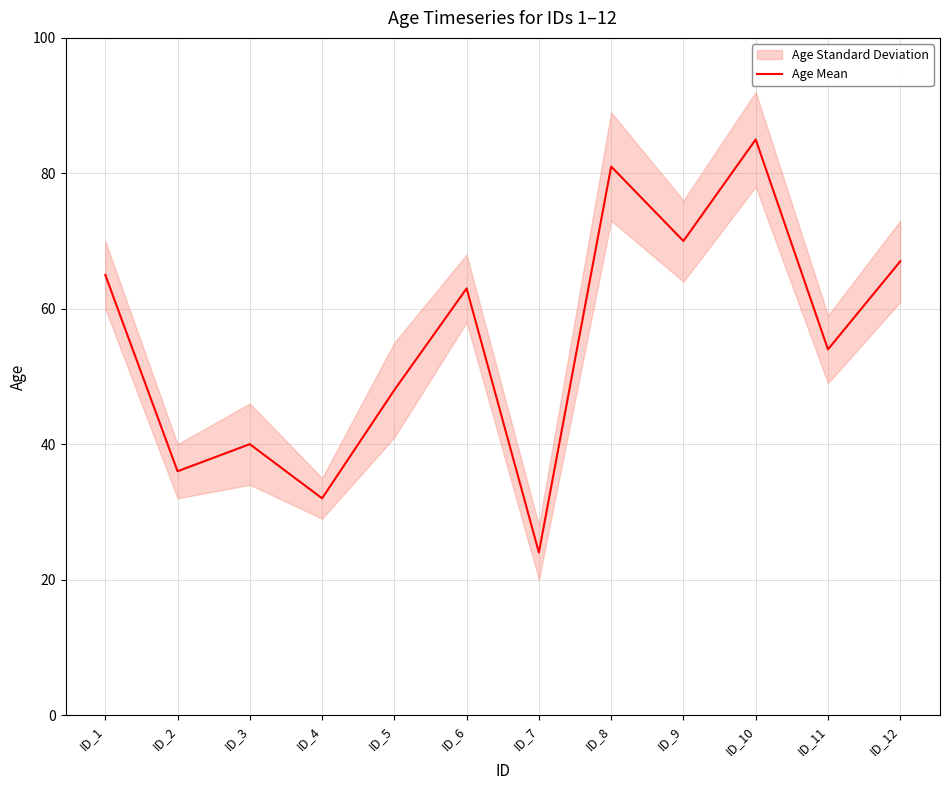

How many data points are less than 63?

6